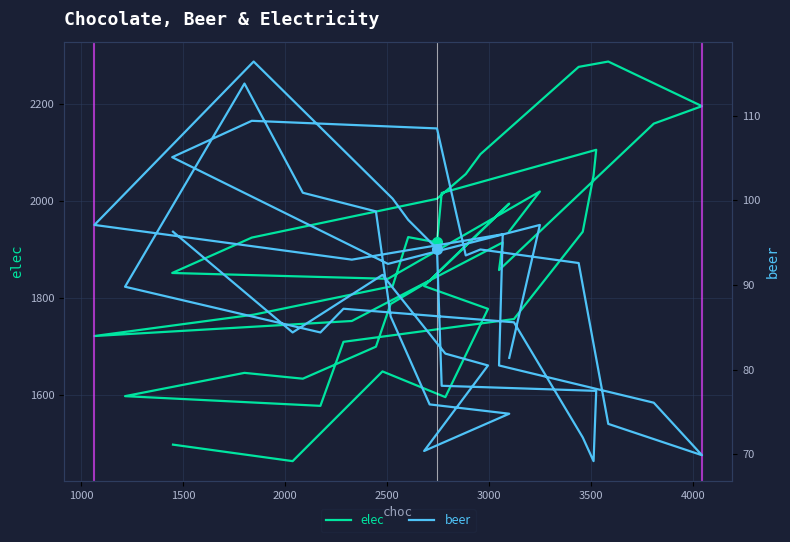

At how many categories does at least one series exceed 859?

40